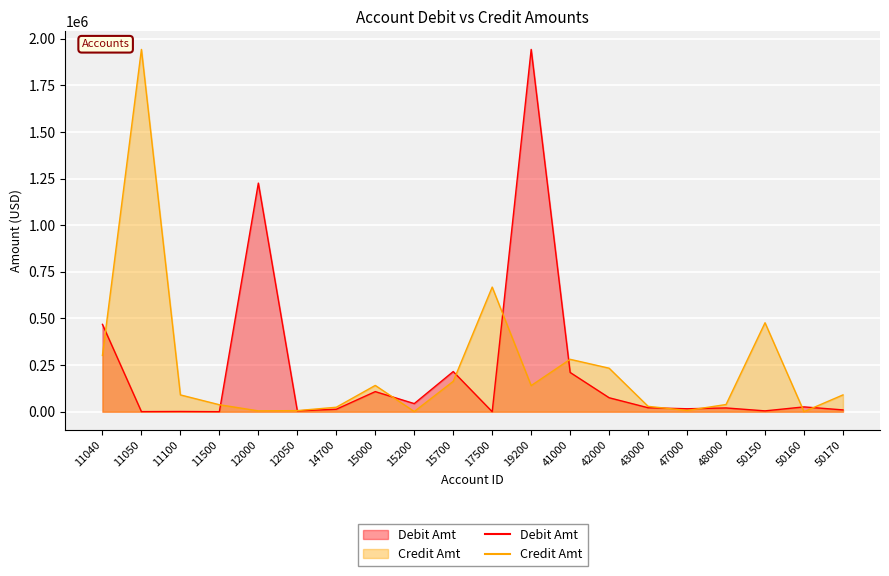

What is the sum of all Credit Amt values?

4675588.3